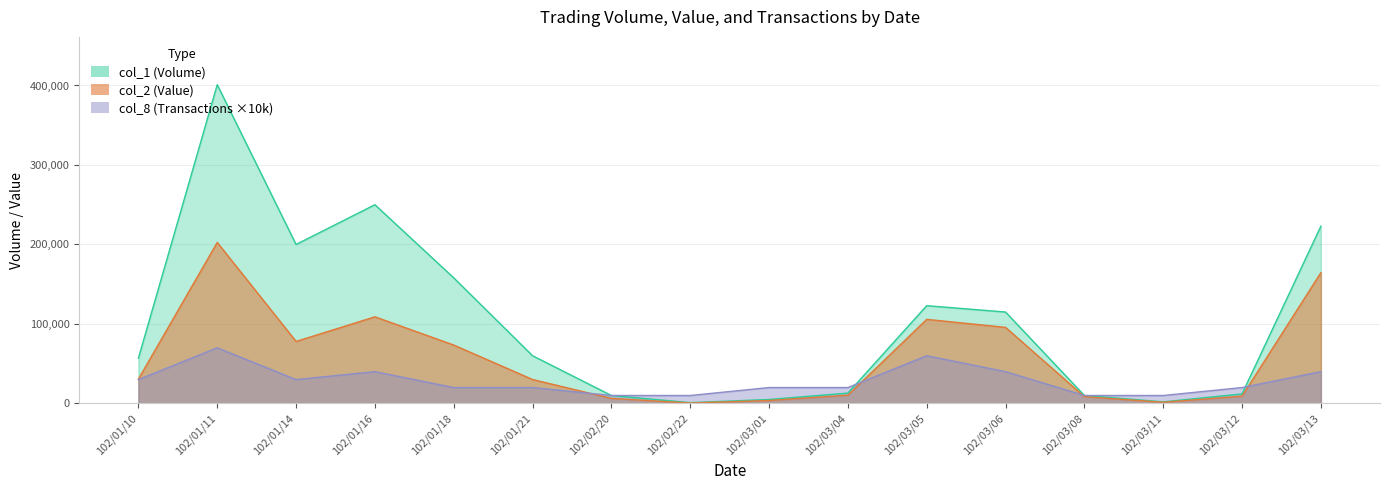

What is the average value of the col_1 series?

102500